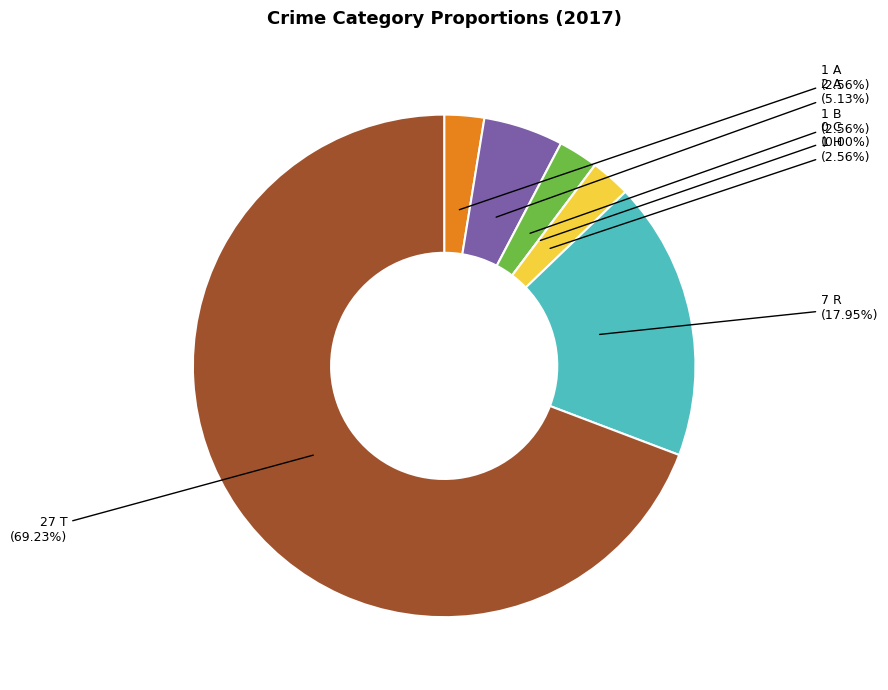

What is the smallest slice in the pie chart?

Criminal Sexual Assault